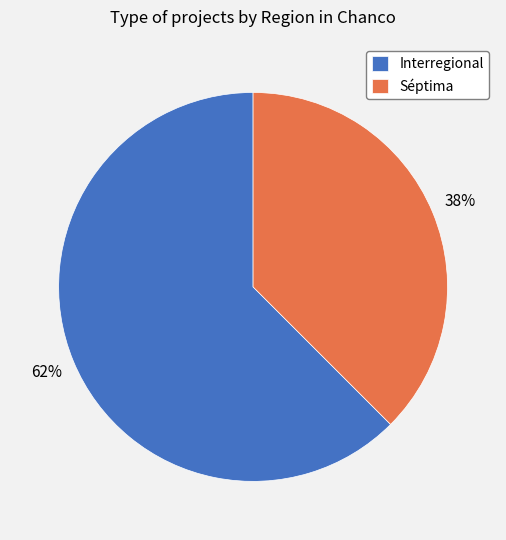

Combined, do Interregional and Séptima account for over 50%?

Yes